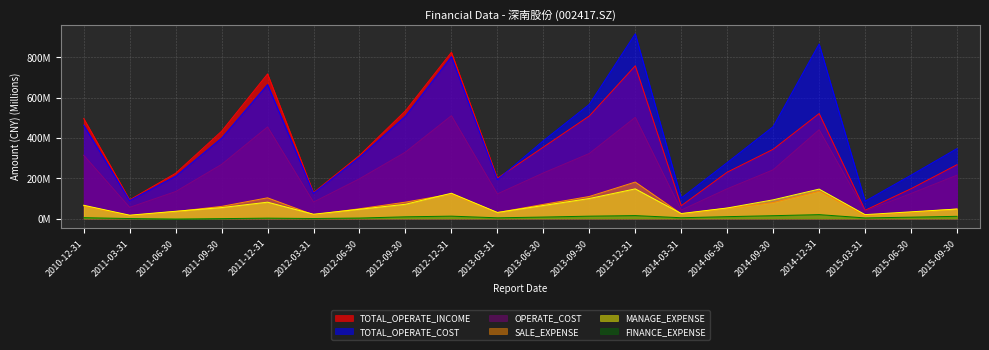

At how many categories does at least one series exceed 647?

4